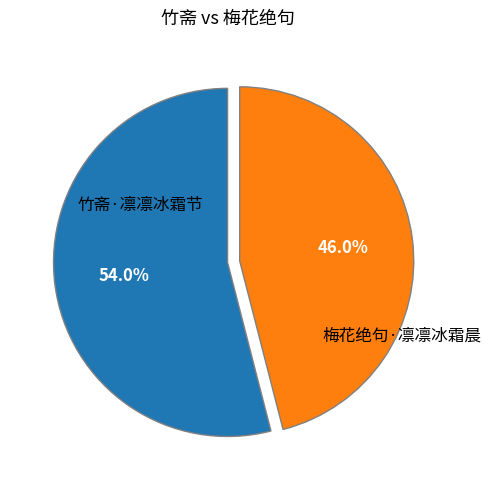

Count the number of slices in the pie.

2